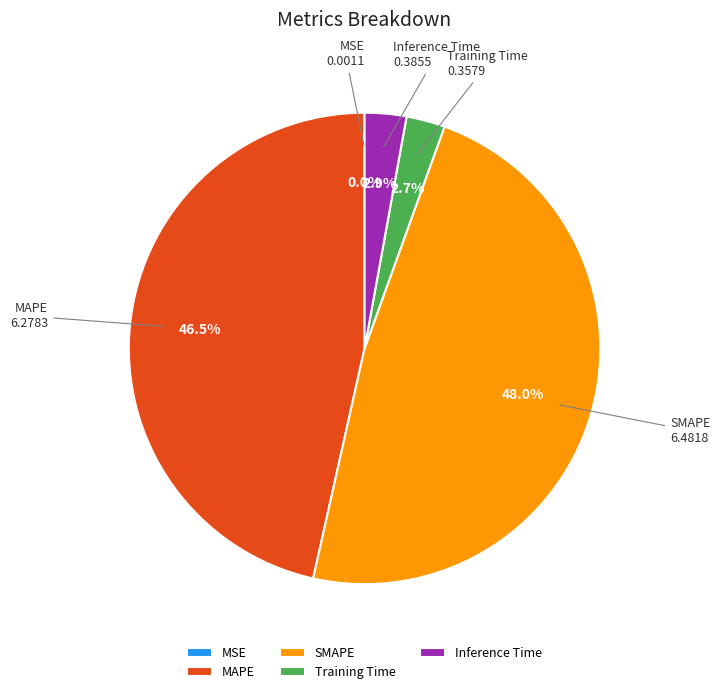

Does any single category account for the majority?

No